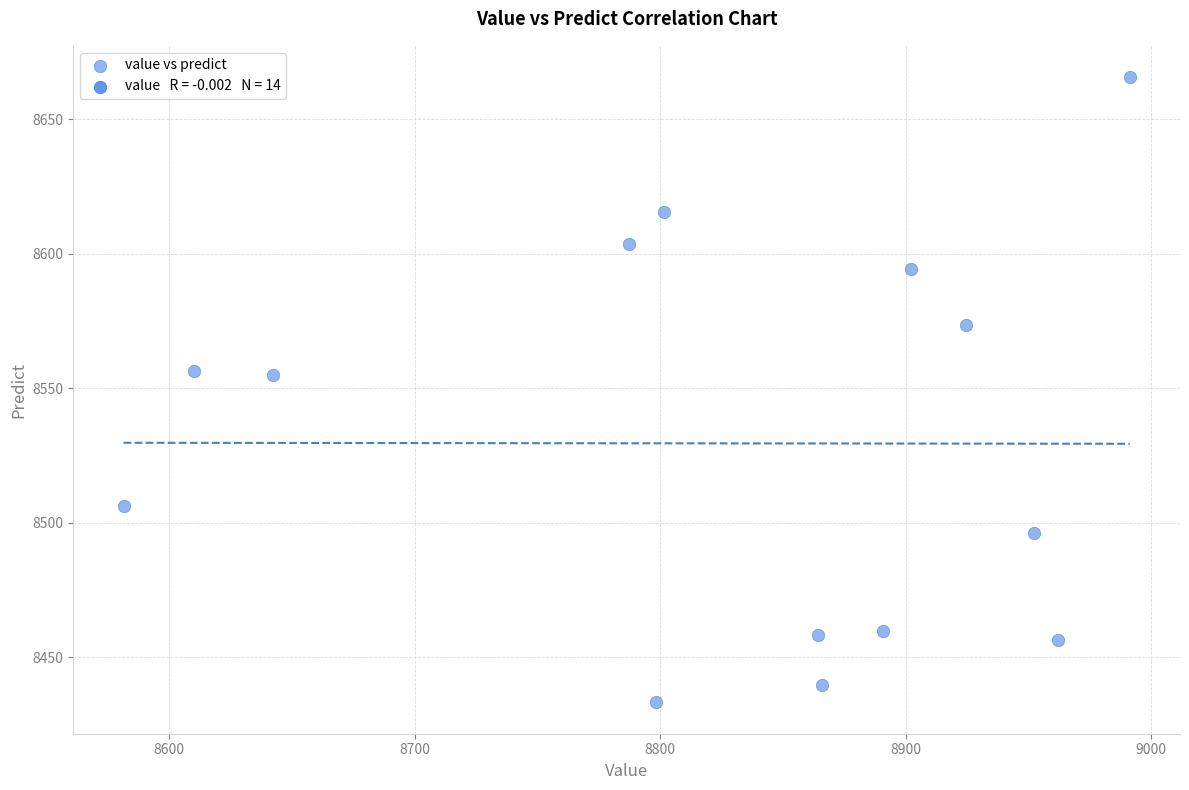

What is the range of Y values (max minus min)?

232.5